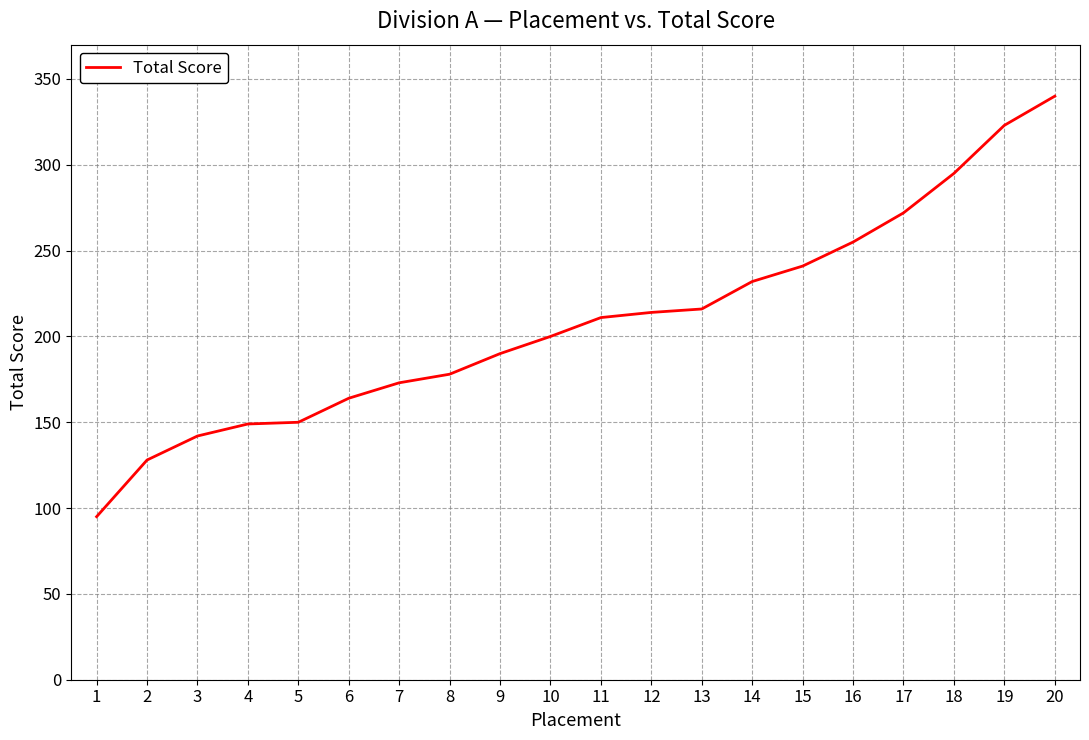

What is the approximate value at 14, to the nearest 10?

230